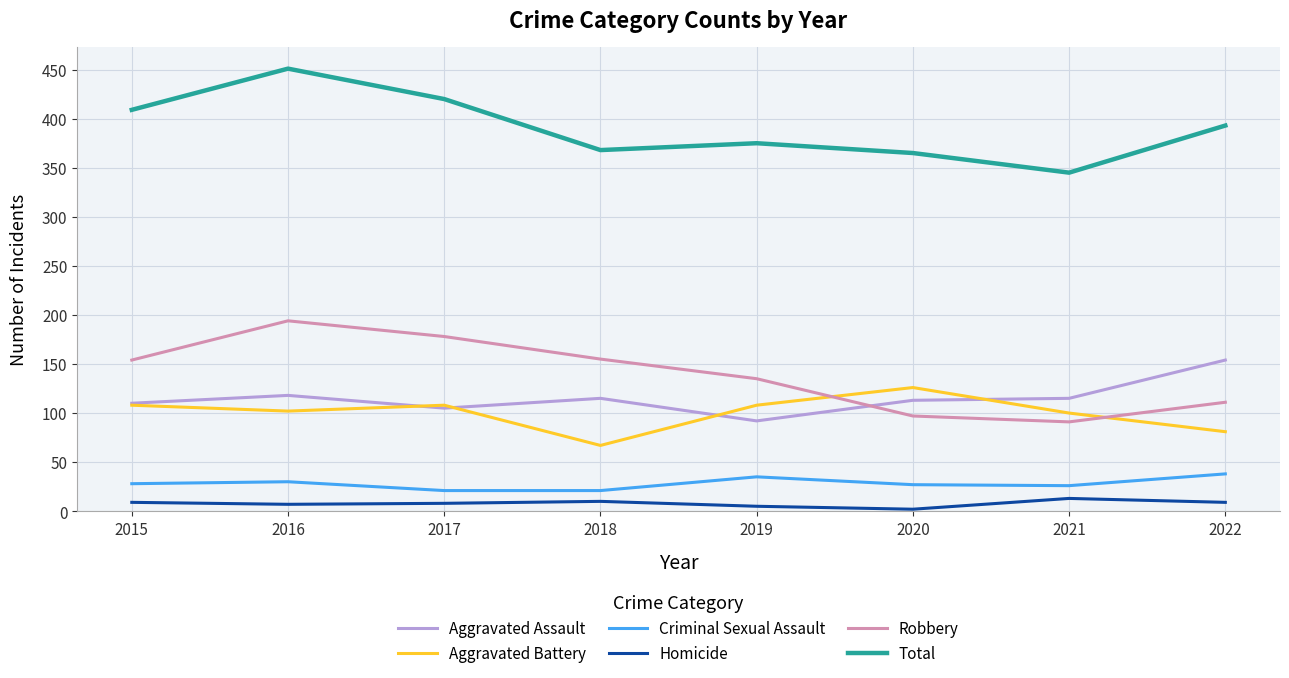

True or false: Total and Aggravated Assault cross at least once.

False